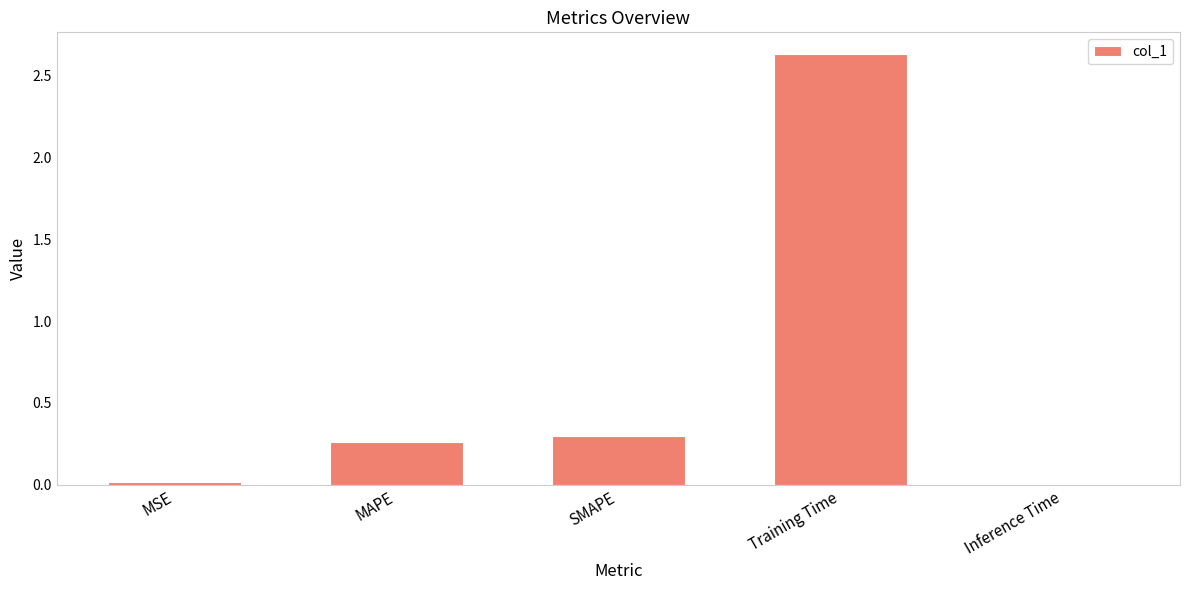

True or false: the data shows 0.0 at MSE.

True